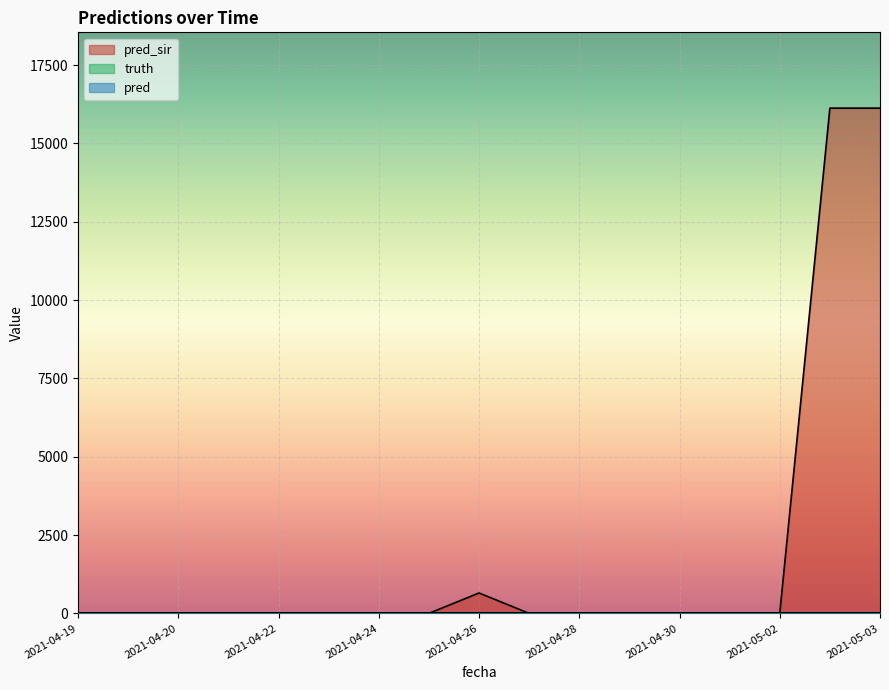

What is the label of the 2nd point from the right?

2021-05-03